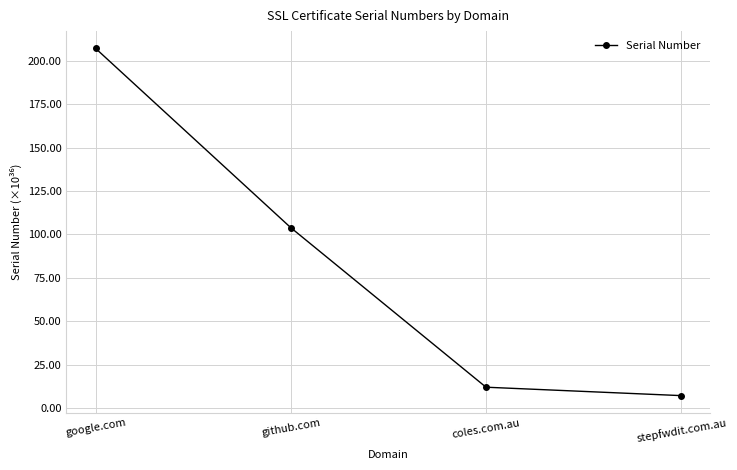

Rank the categories by value from highest to lowest.

google.com, github.com, coles.com.au, stepfwdit.com.au